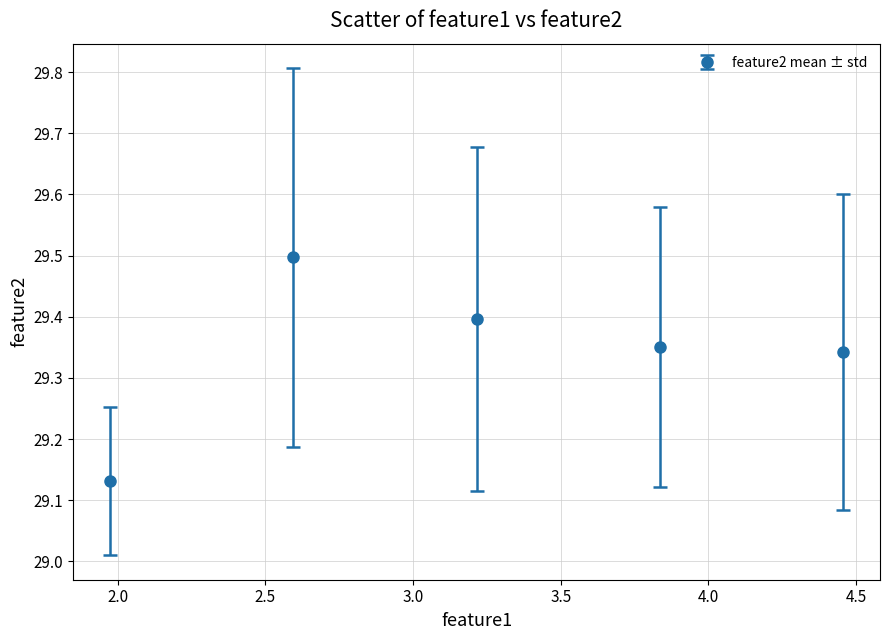

What is the maximum value shown in the chart?

29.5